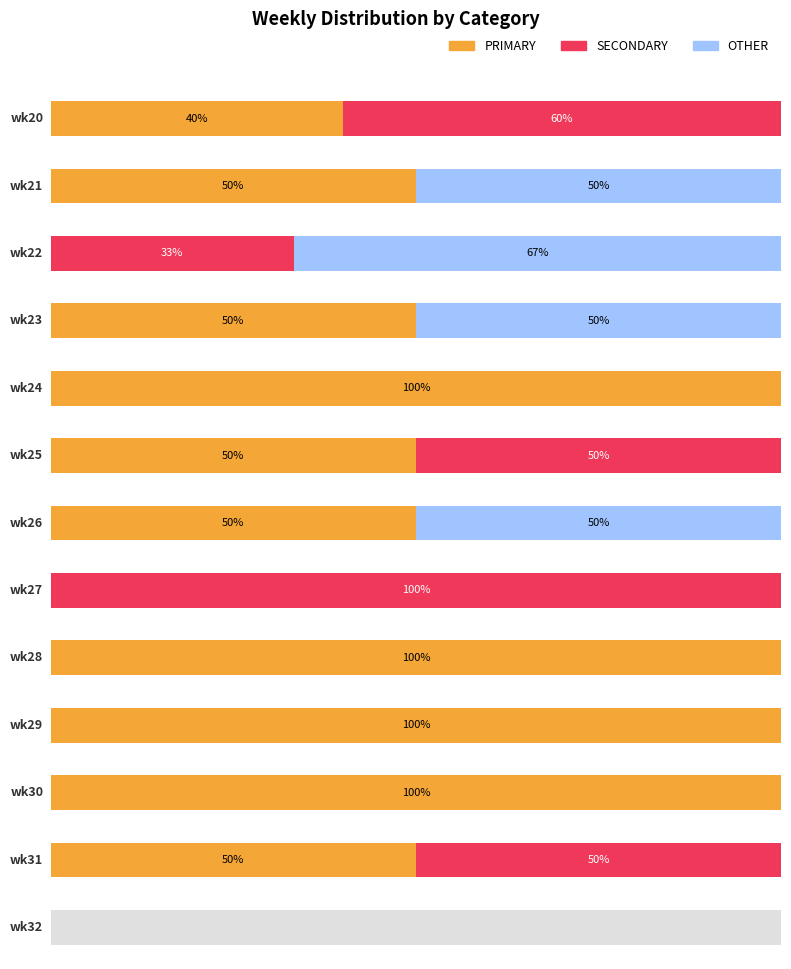

Reading left to right, what are all the values shown in this chart?

PRIMARY: 40.0	50.0	0.0	50.0	100.0	50.0	50.0	0.0	100.0	100.0	100.0	50.0	0.0
SECONDARY: 60.0	0.0	33.3	0.0	0.0	50.0	0.0	100.0	0.0	0.0	0.0	50.0	0.0
OTHER: 0.0	50.0	66.7	50.0	0.0	0.0	50.0	0.0	0.0	0.0	0.0	0.0	0.0